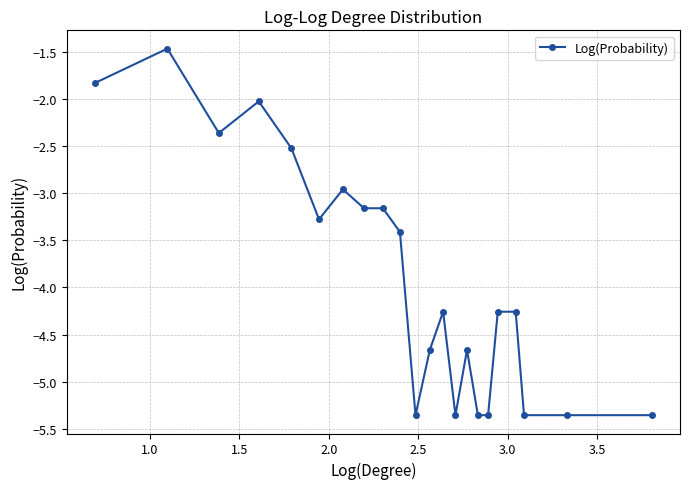

What is the greatest value displayed?

-1.5